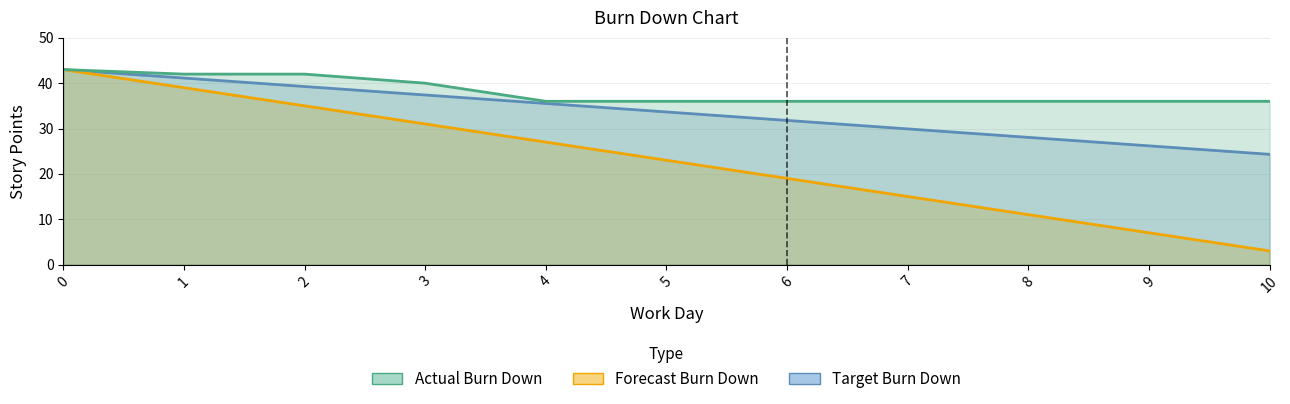

What is the approximate value of Forecast Burn Down at 6?

19.0